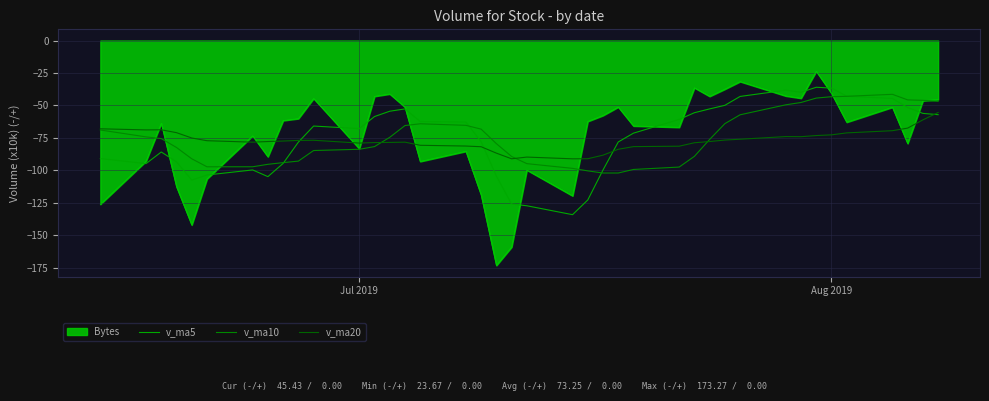

Rank the series by their maximum value, from highest to lowest.

Bytes, v_ma5, v_ma10, v_ma20